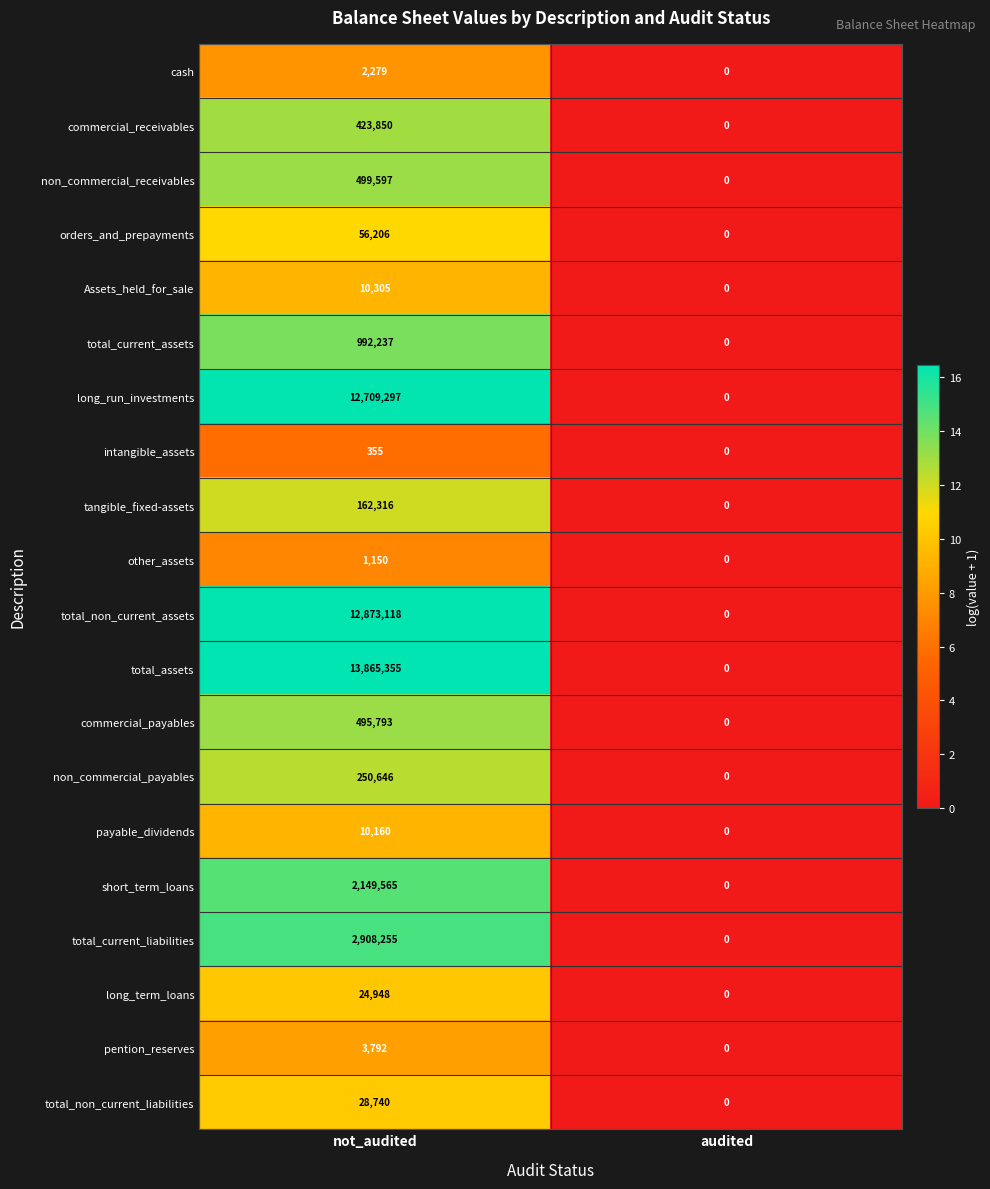

The value of long_term_loans at not_audited is 24948. True or false?

True